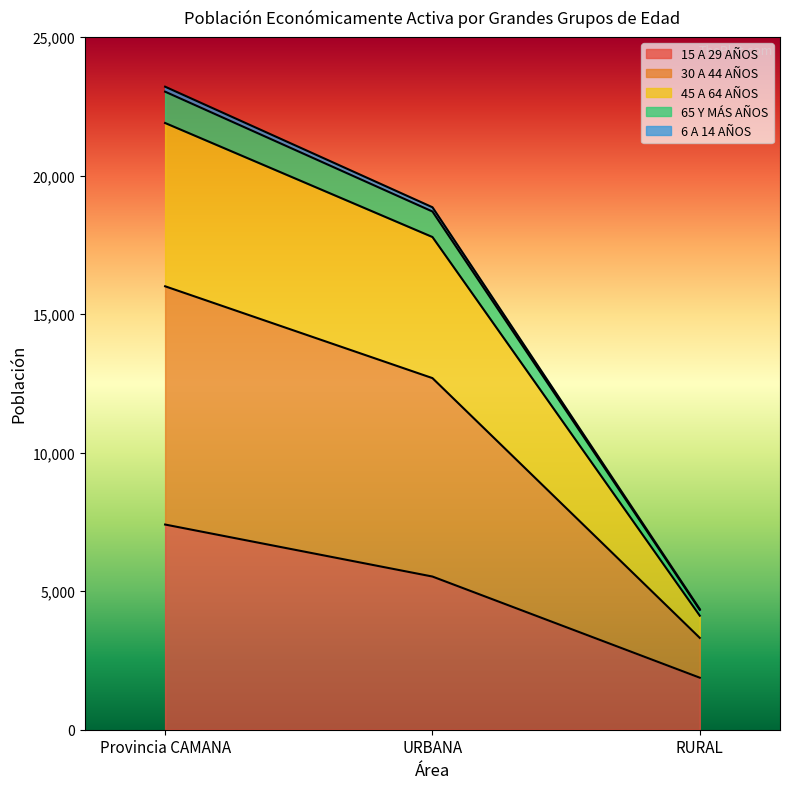

True or false: 15 A 29 AÑOS has a value of 1877 at RURAL.

True